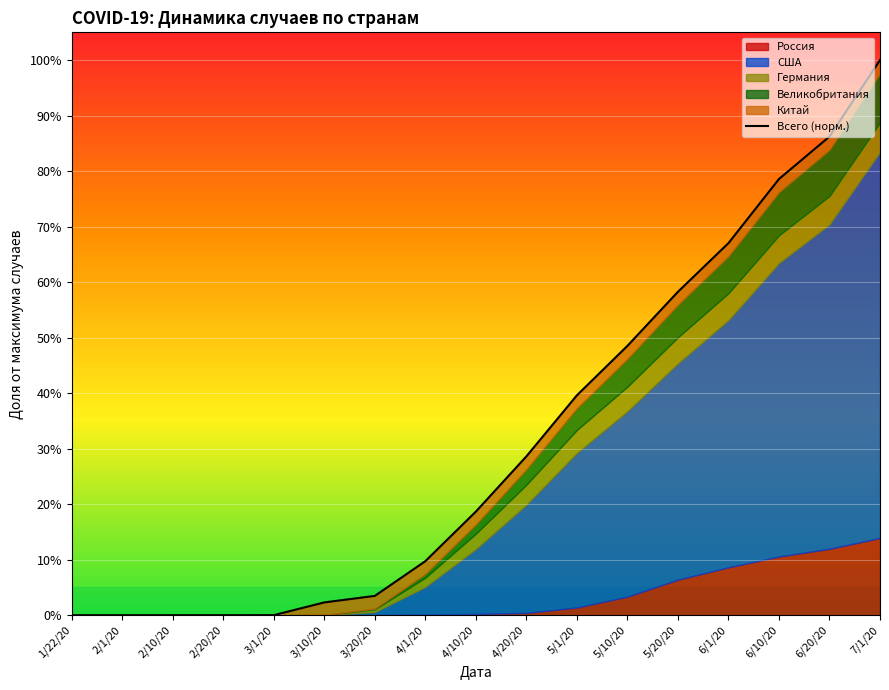

What is the average value?

0.3